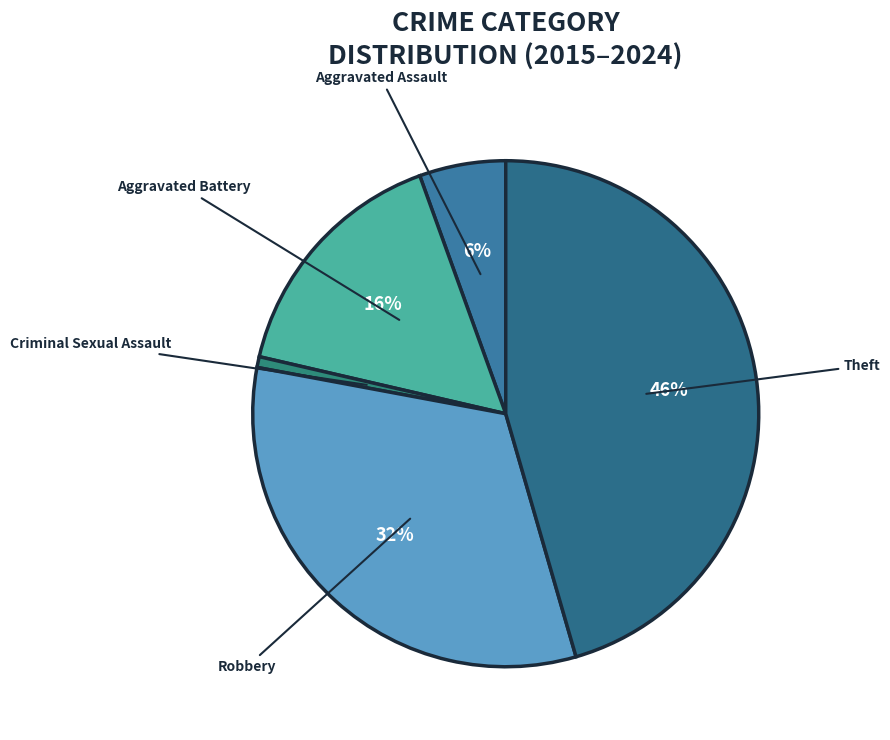

True or false: Theft accounts for 46% of the total.

True